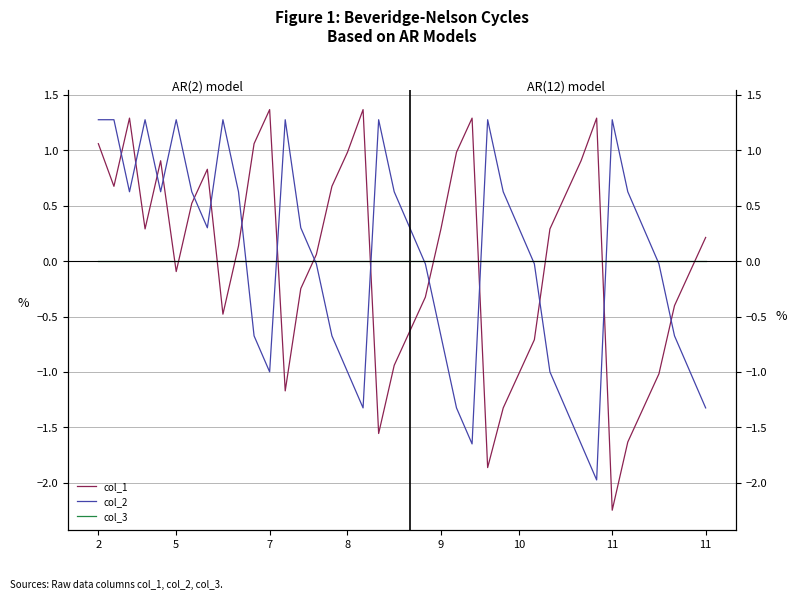

What is the smallest value displayed?

-2.2